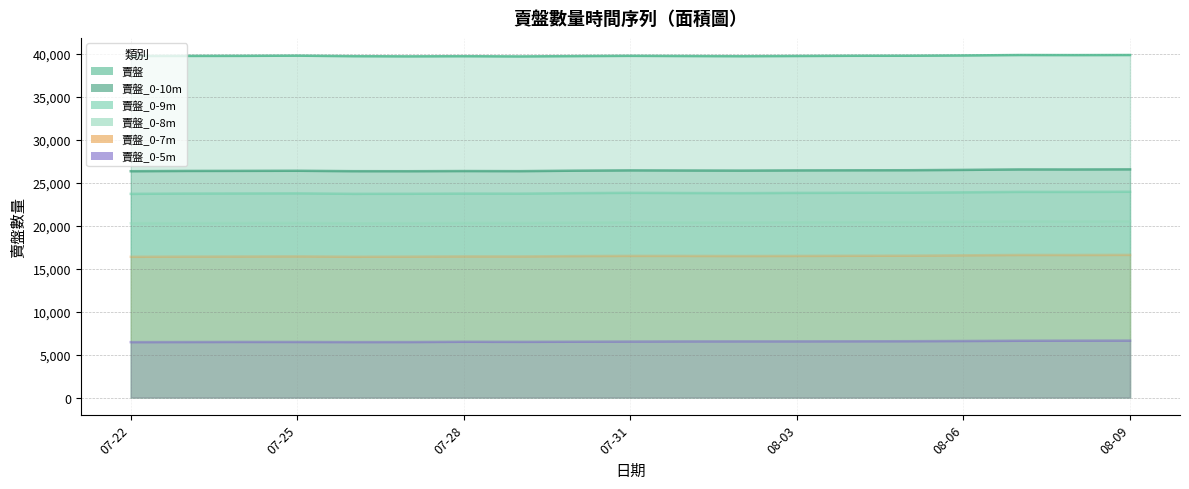

Is the value of 賣盤_0-5m at 2023-07-26 greater than the value of 賣盤 at 2023-08-06?

No